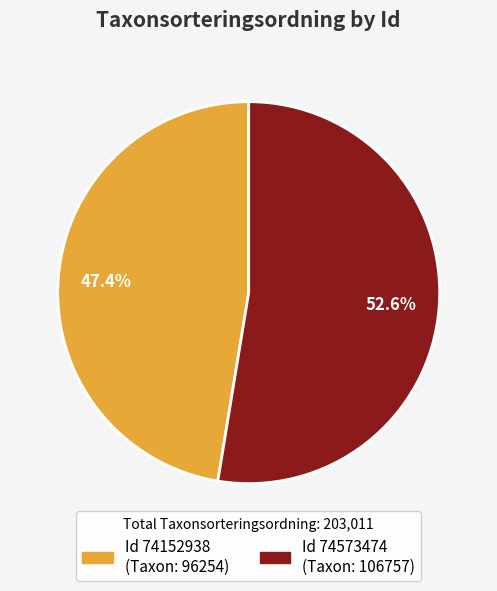

Is there any slice that represents more than half of the pie?

Yes